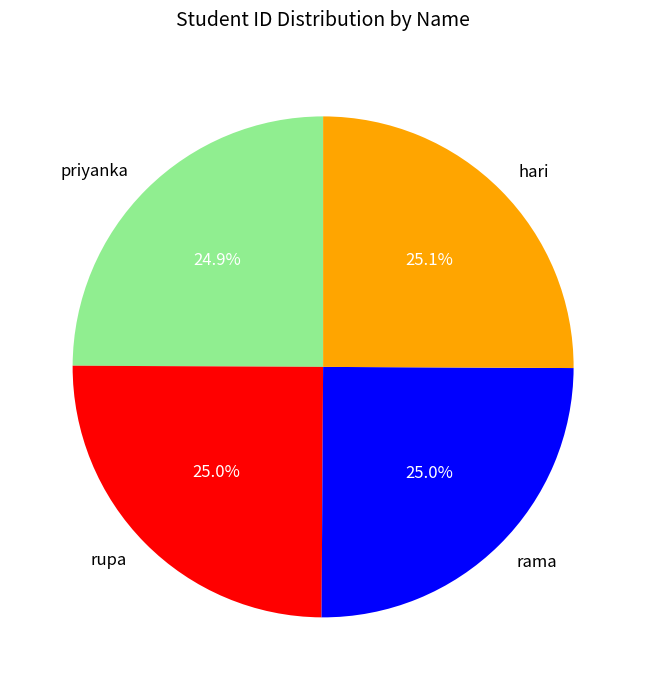

Does priyanka represent more than half of the total?

No